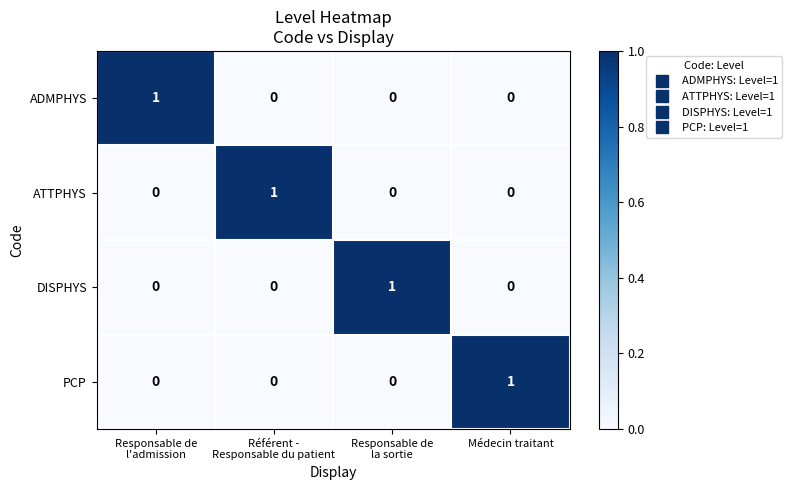

Reading left to right, list all the values displayed in this chart.

ADMPHYS: 1	0	0	0
ATTPHYS: 0	1	0	0
DISPHYS: 0	0	1	0
PCP: 0	0	0	1